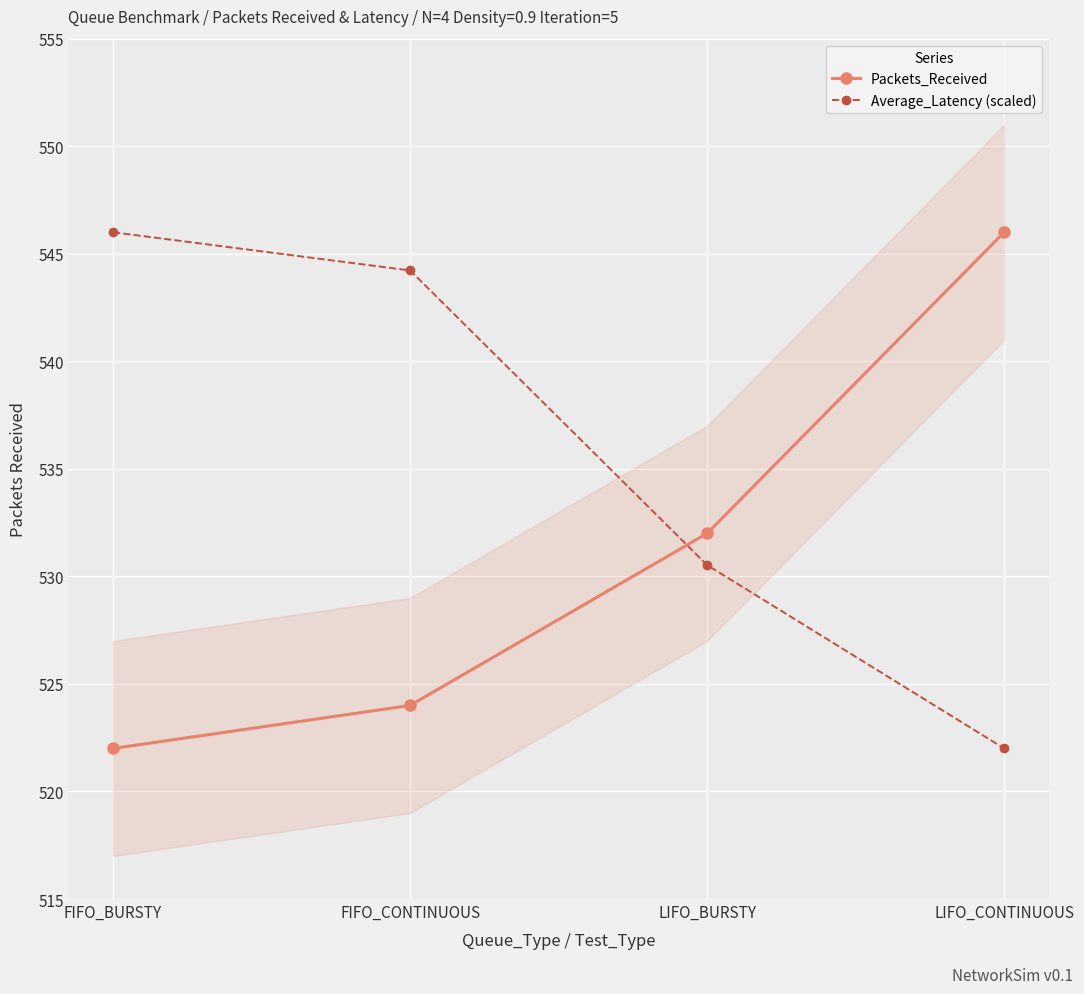

How many lines are shown in the chart?

2